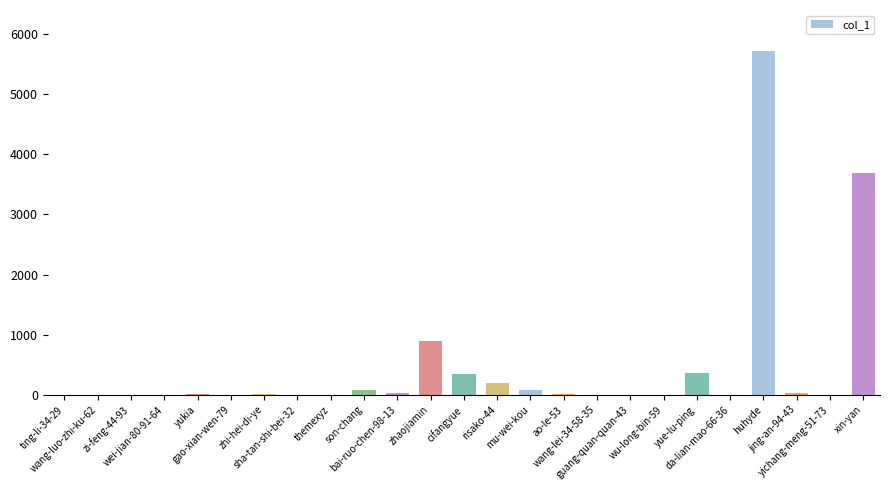

What is the sum of all values?

11489